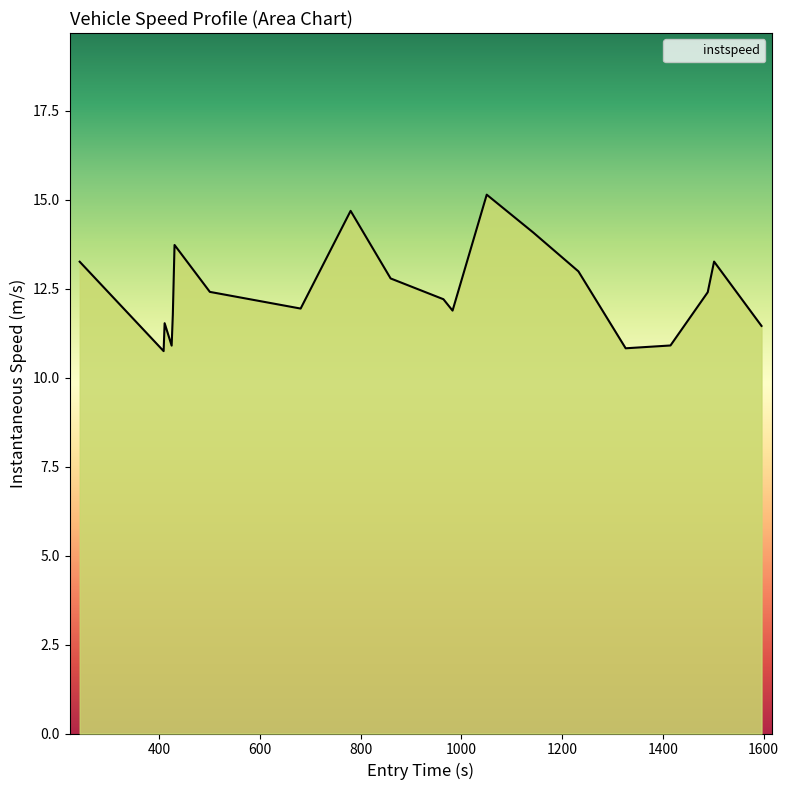

What is the difference between the maximum and minimum values?

4.4